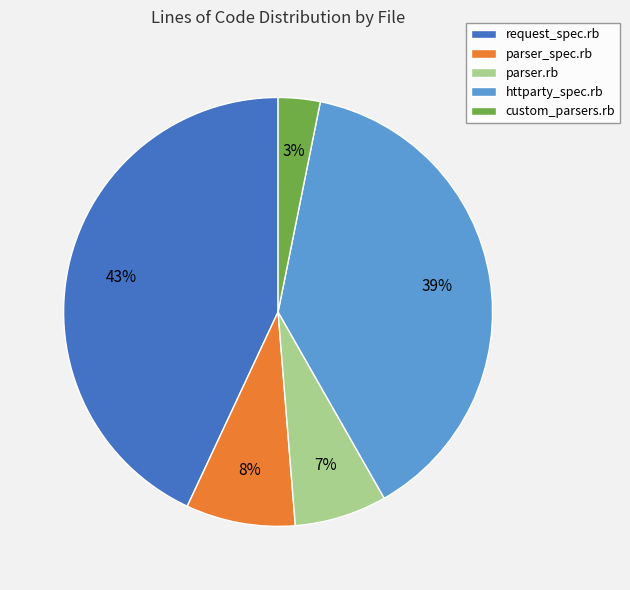

Is there a majority slice in this chart?

No